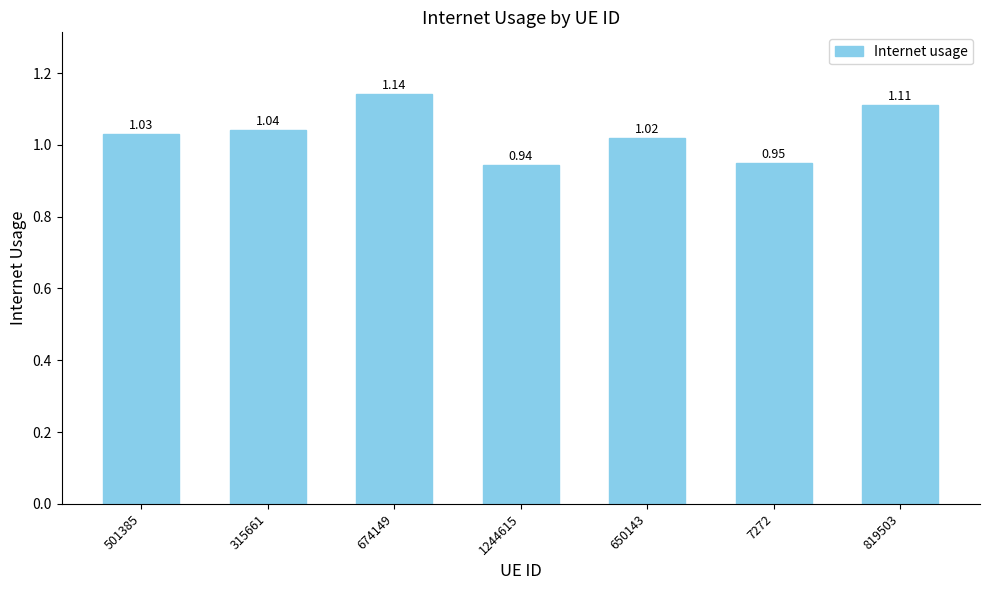

List the labels in order of value, smallest first.

1244615, 7272, 650143, 501385, 315661, 819503, 674149